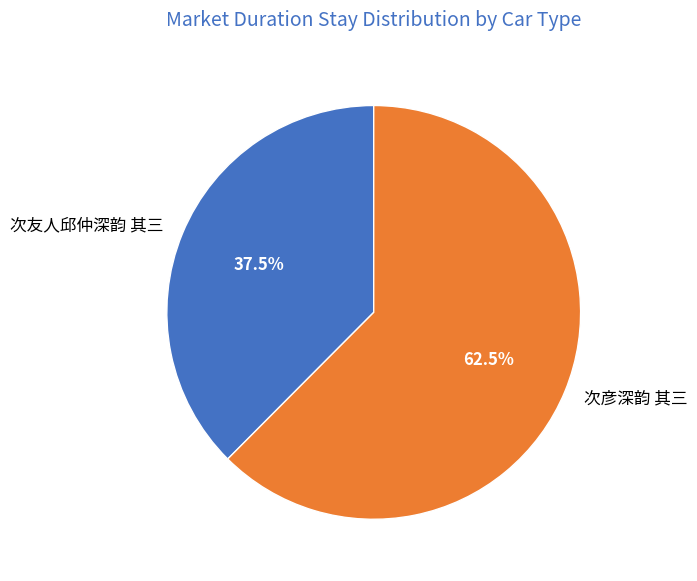

Combined, do 次彦深韵 其三 and 次友人邱仲深韵 其三 account for over 50%?

Yes